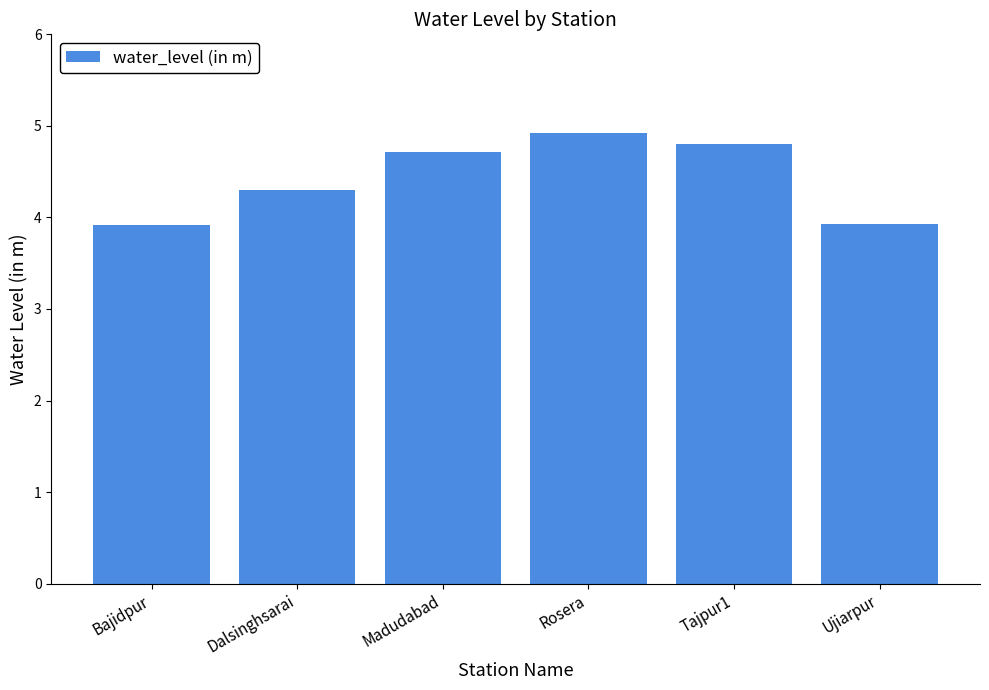

The value at Ujiarpur is 6.1. True or false?

False